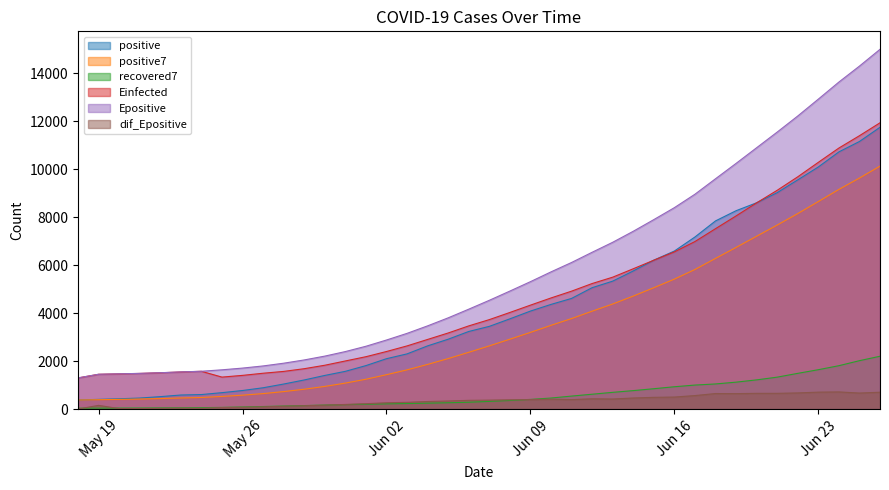

What is the label of the 28th point from the right?

2020-05-30